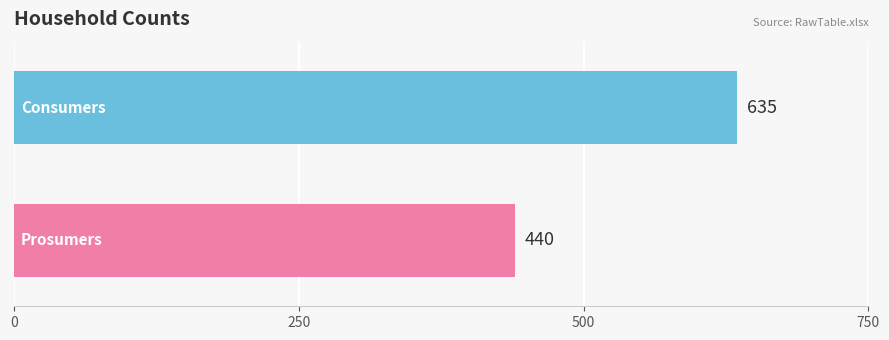

What is the smallest value displayed?

440